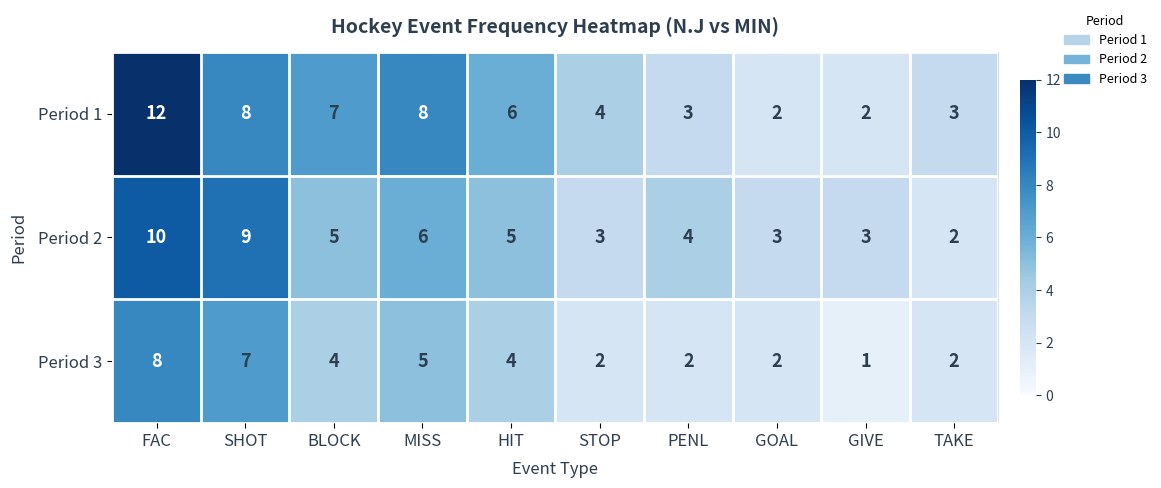

At which label does Period 3 first exceed 4?

FAC